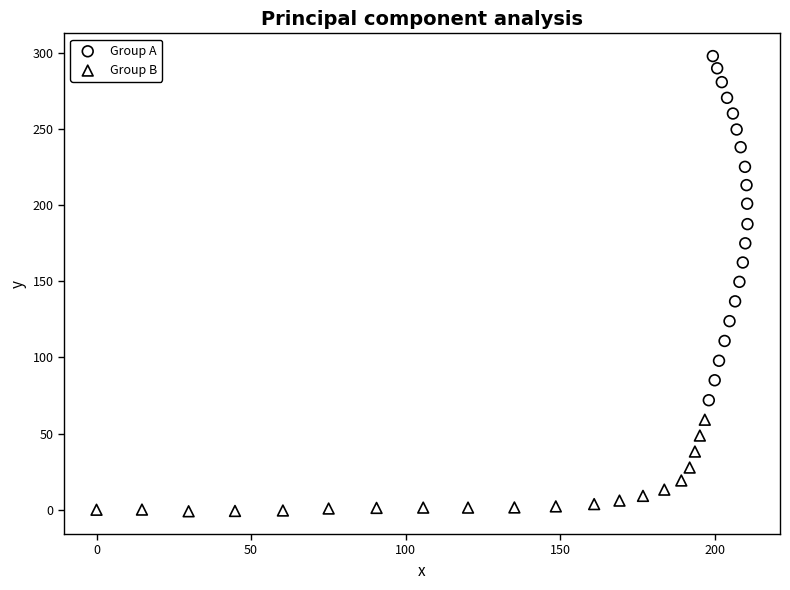

Which series has the widest spread of Y values?

Group A